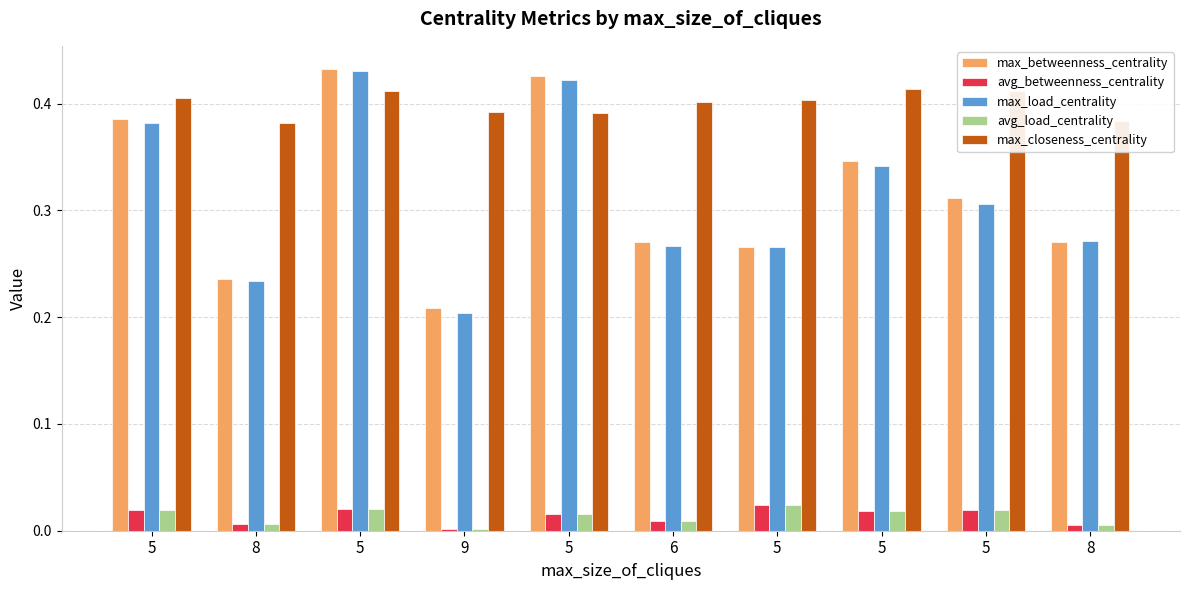

How many bars are there in total?

50